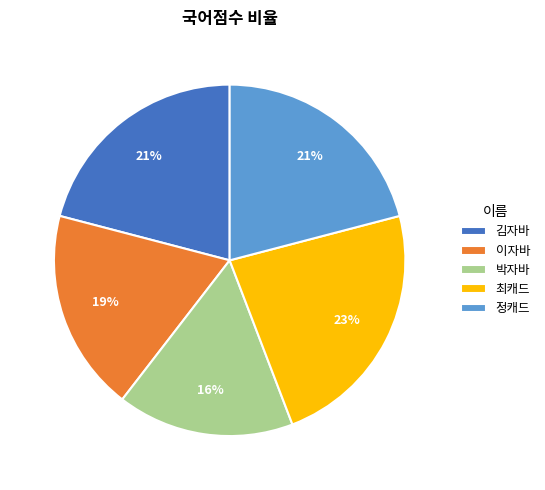

Count the number of slices in the pie.

5